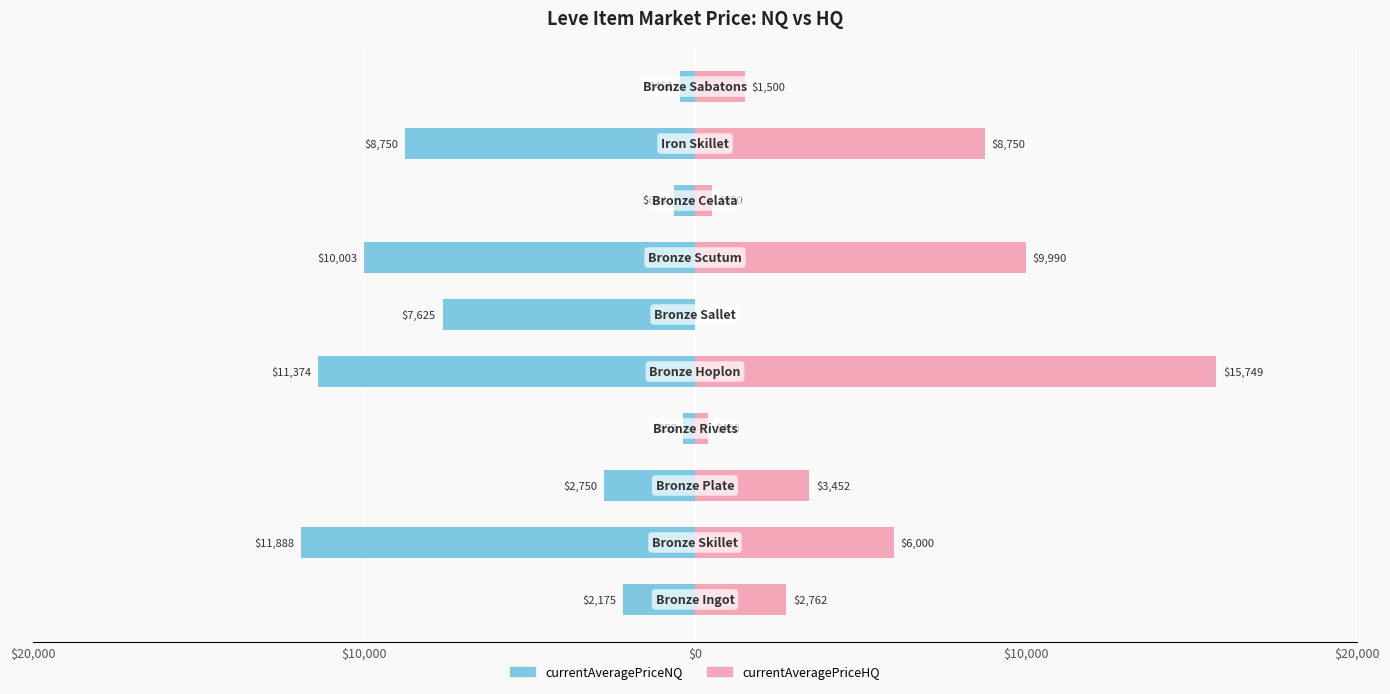

Which has a higher value, 8 or 9?

9